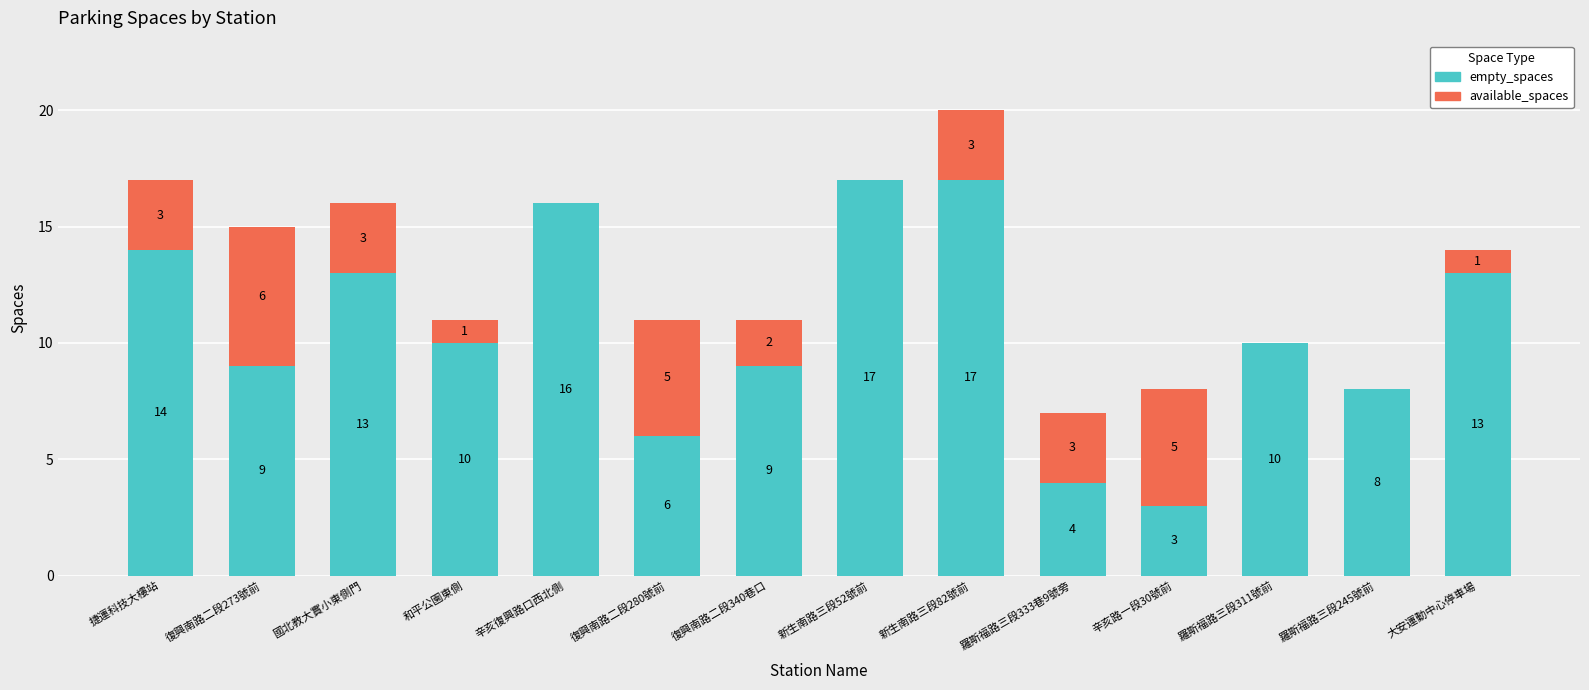

Where does the empty_spaces series first go above 10?

捷運科技大樓站